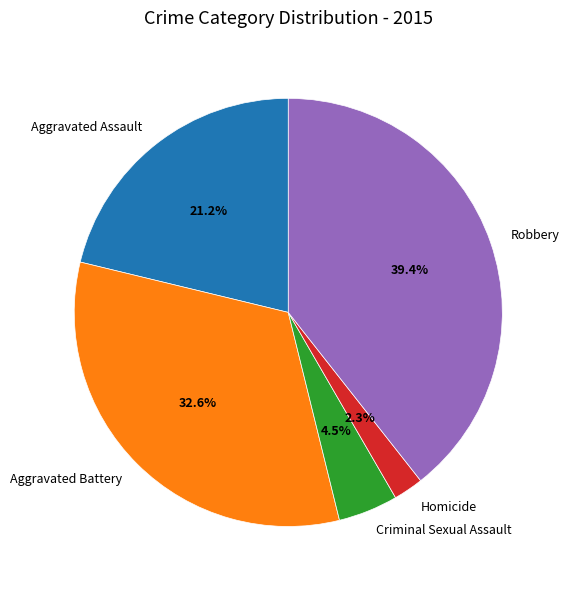

How many segments does this pie chart have?

5